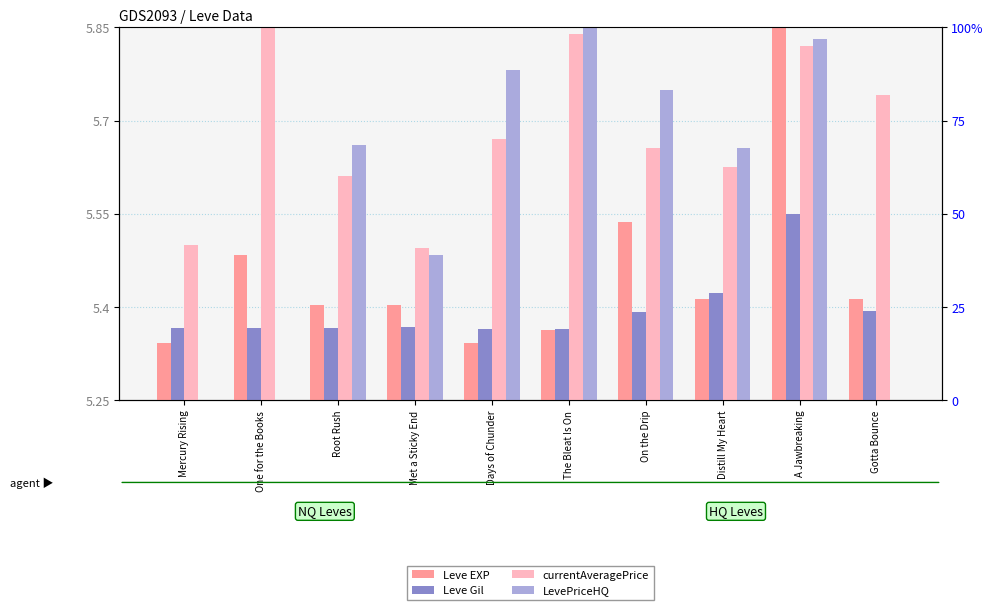

Count the LevePriceHQ values in the range 5 to 6.

10